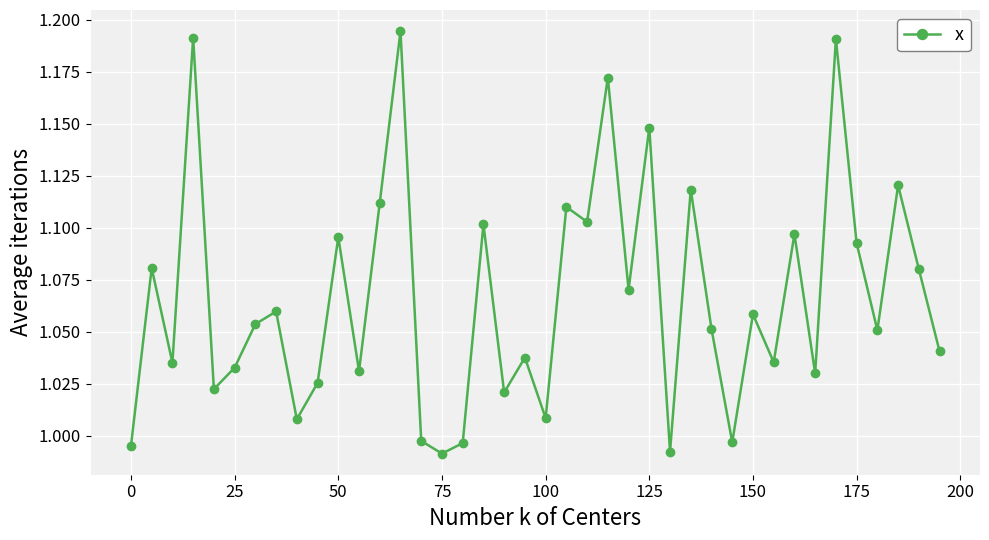

True or false: the data has more than 0 interior local peaks.

True